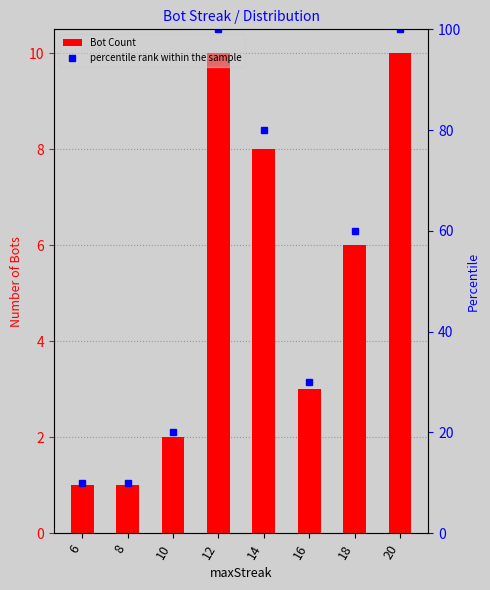

What value does the percentile rank within the sample series have at 14?

80